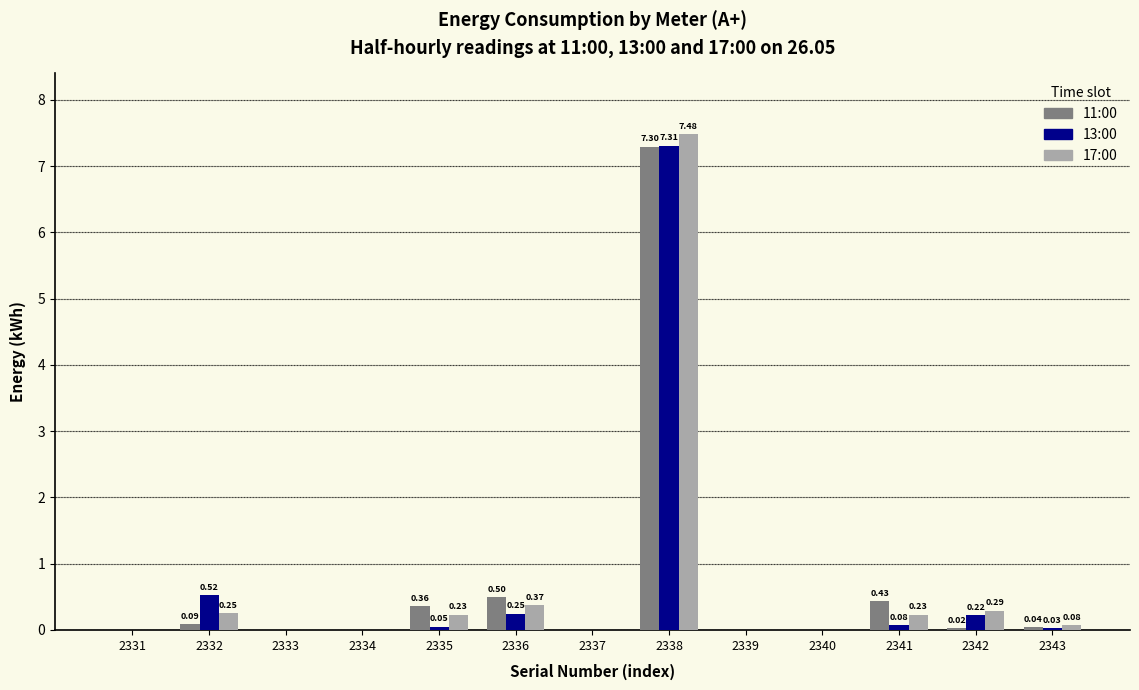

What is the total value across all series at 2342?

0.5